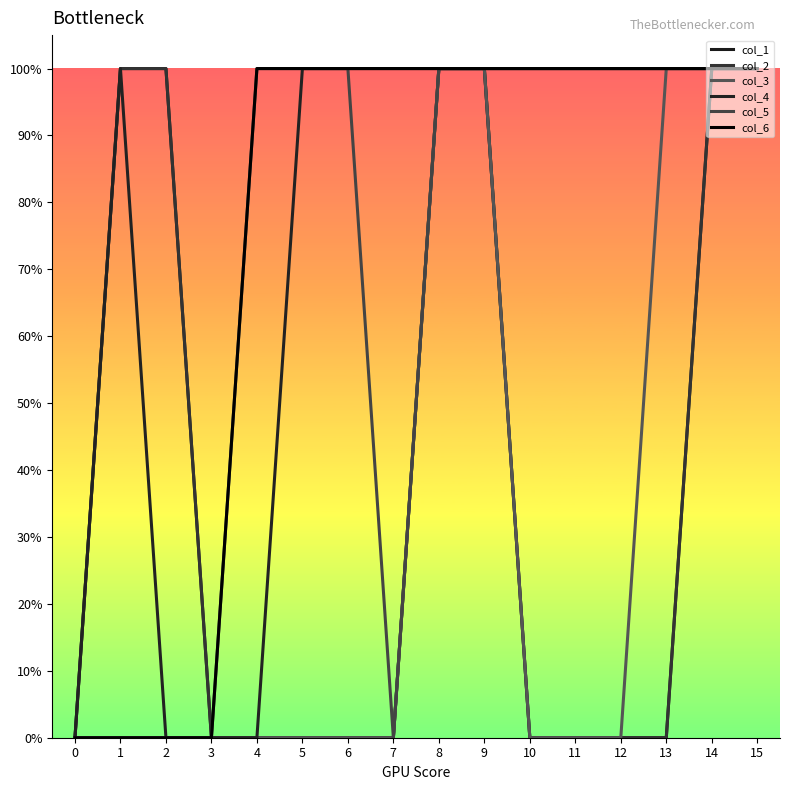

True or false: col_2 and col_3 intersect in this chart.

False